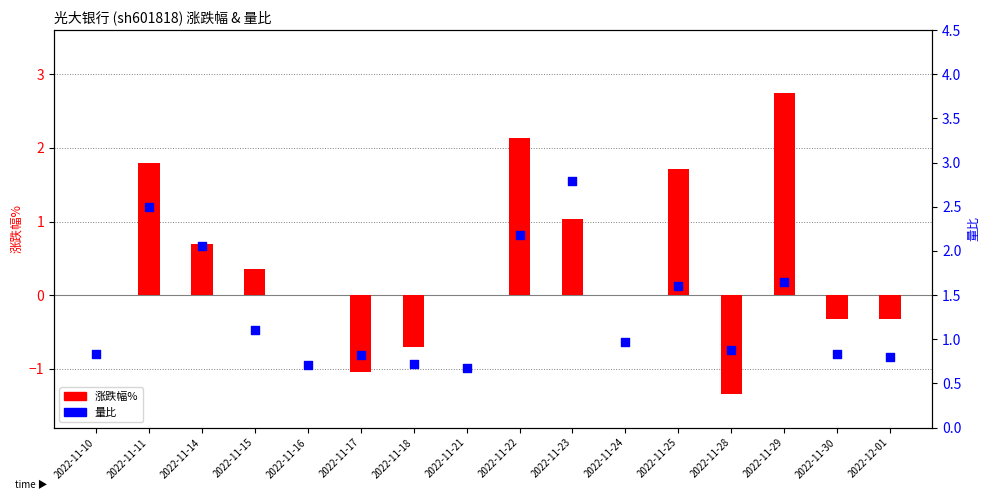

At how many categories does at least one series exceed 0?

16